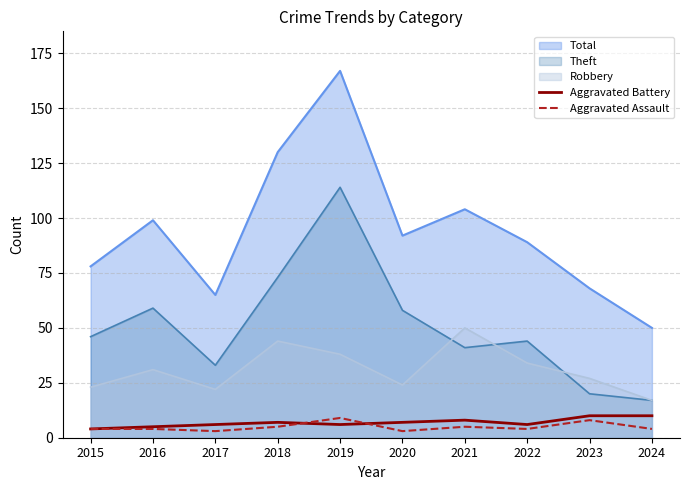

Does the chart display data point markers on the line(s)?

No